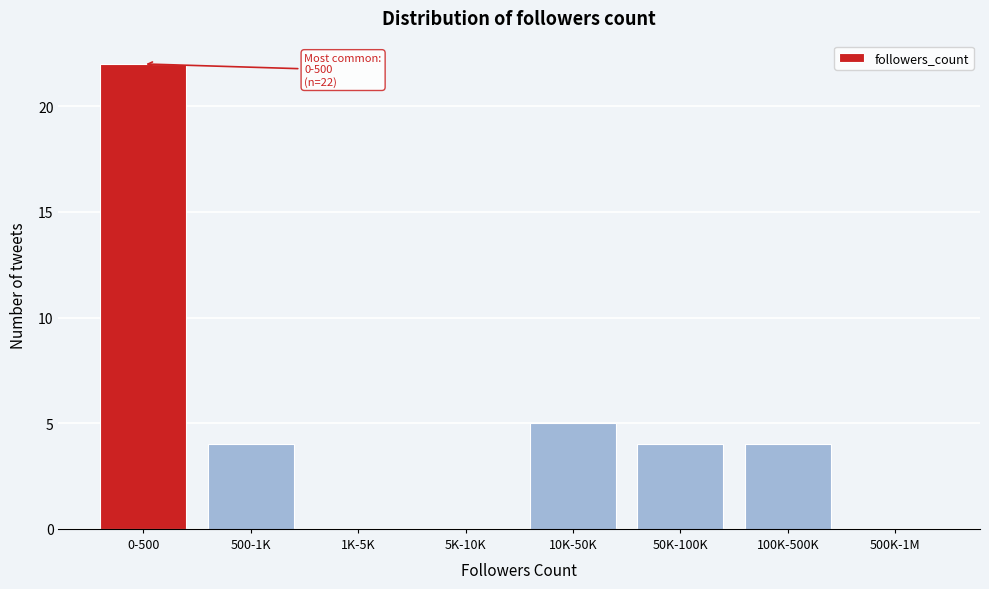

Reading left to right, list all the values displayed in this chart.

0-500=22	500-1K=4	1K-5K=0	5K-10K=0	10K-50K=5	50K-100K=4	100K-500K=4	500K-1M=0